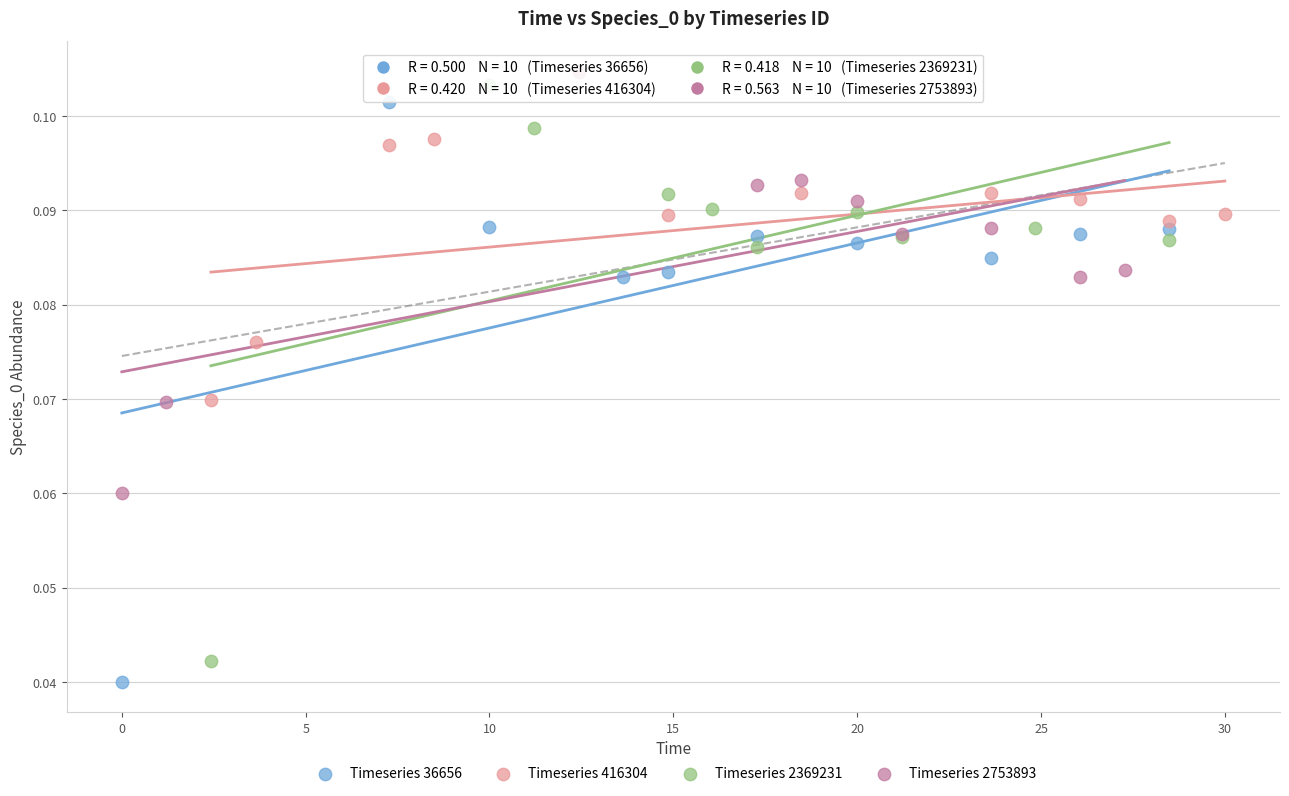

What are all the series names shown in the legend?

Timeseries 36656, Timeseries 416304, Timeseries 2369231, Timeseries 2753893